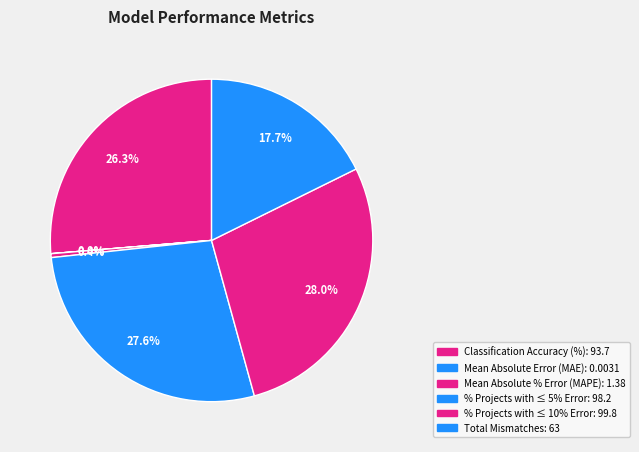

To the nearest percent, what is the difference between the Total Mismatches and % Projects with ≤ 10% Error slice percentages?

10%